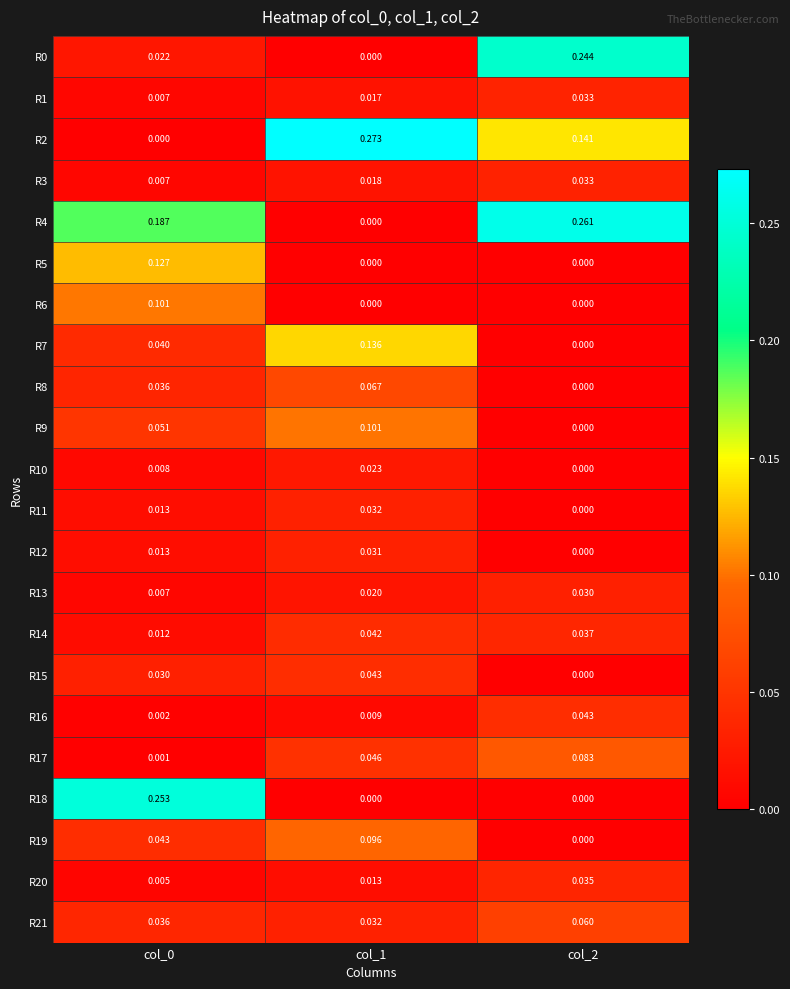

Is the value of R7 at col_2 greater than the value of R12 at col_0?

No